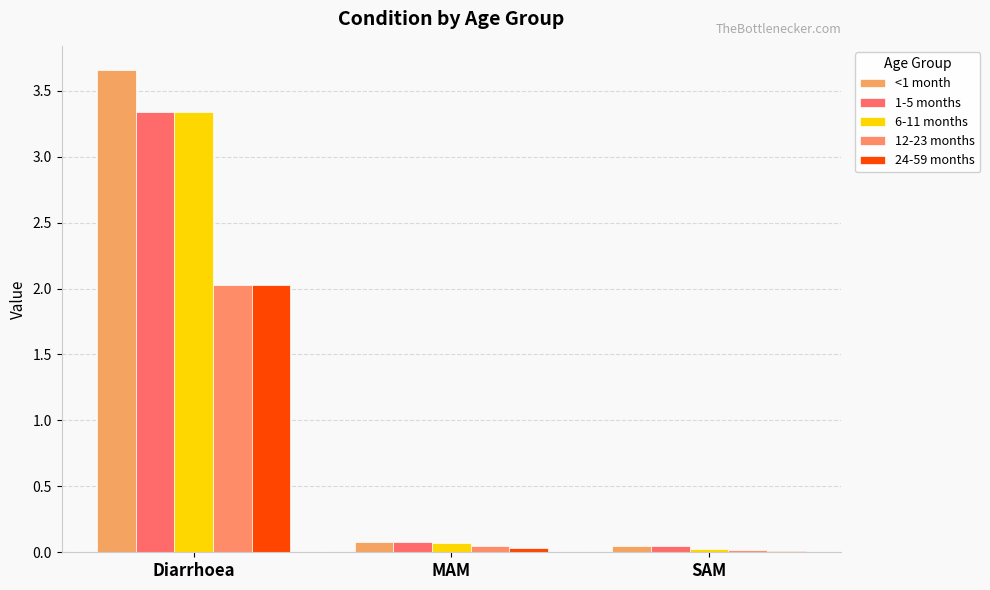

Are the bars grouped side by side (vs. stacked)?

Yes